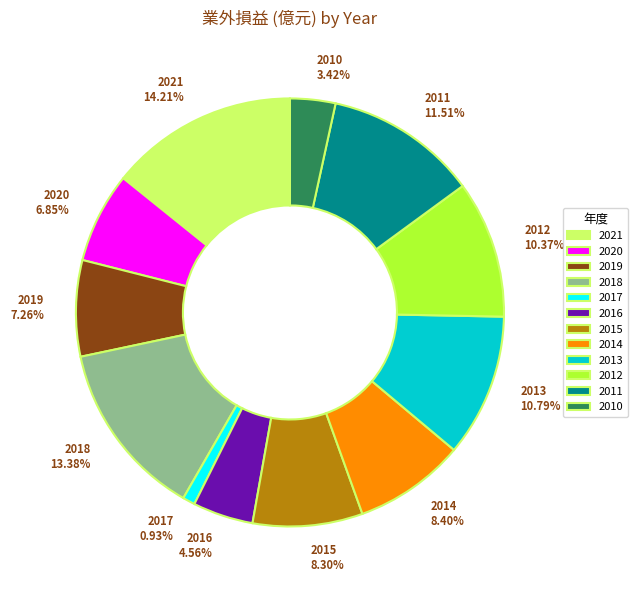

True or false: 2012 accounts for 10% of the total.

True